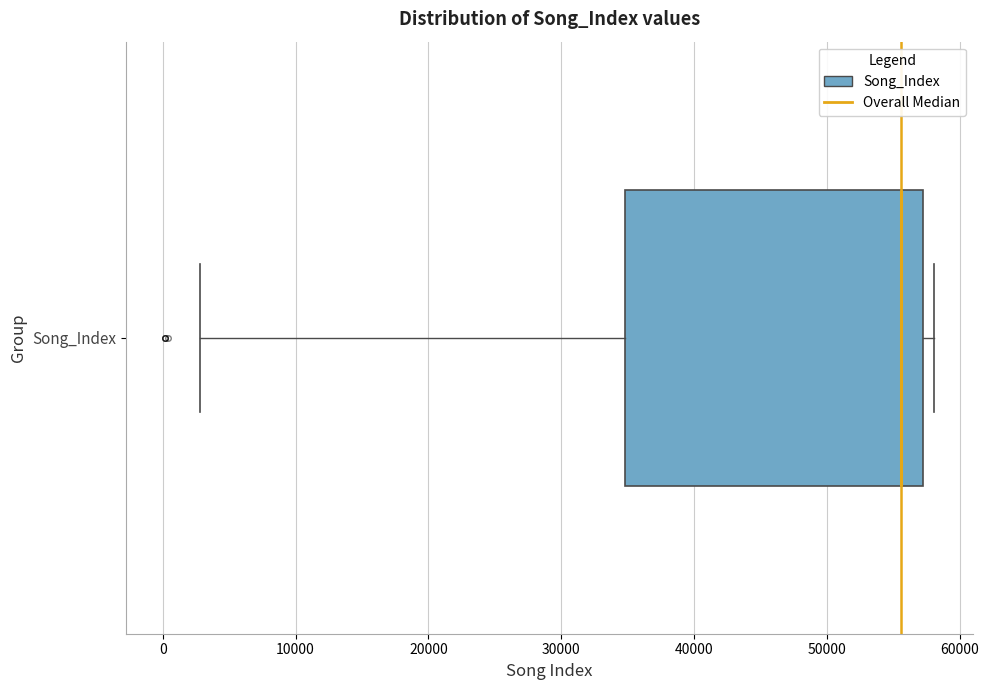

Where does the left whisker of the box for Song_Index end on the x-axis? The values are not printed on the chart, so give them approximately, as read against the axis.

3000